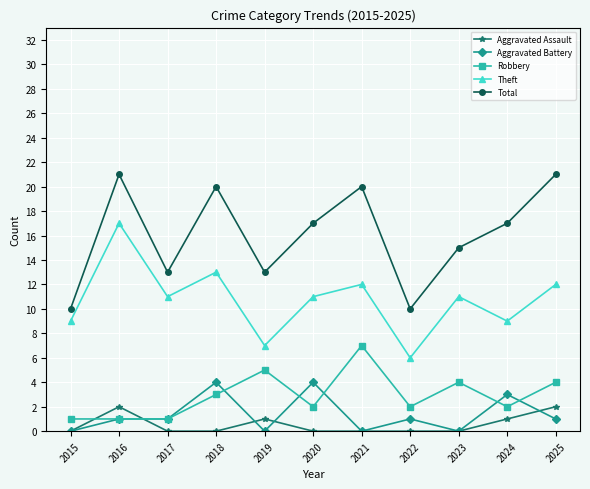

What is the spread (max minus min) of values at 2019?

13